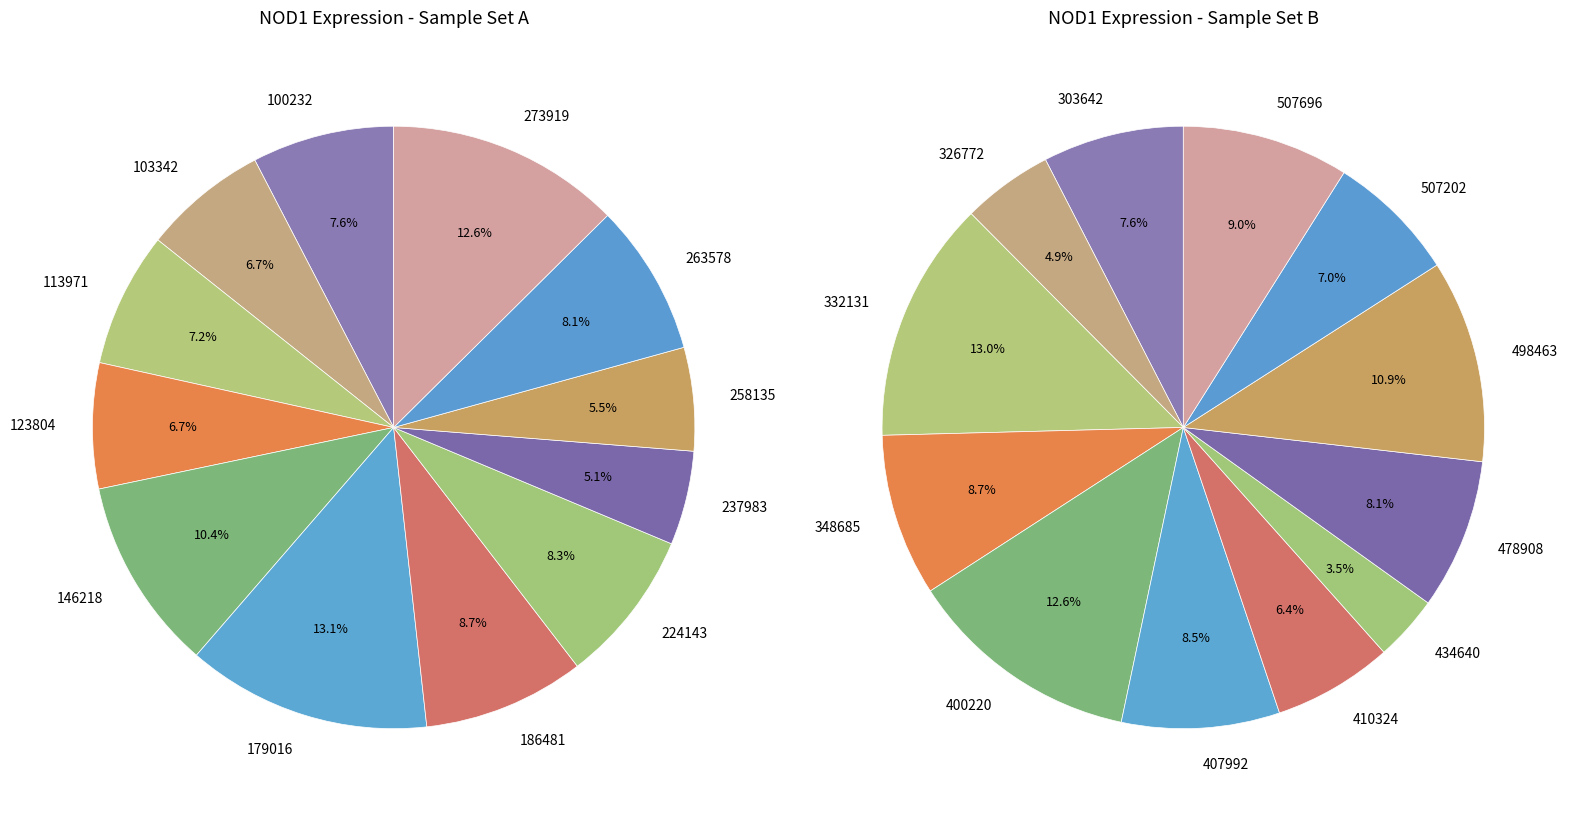

To the nearest percent, what is the combined percentage of 146218 and 224143?

19%